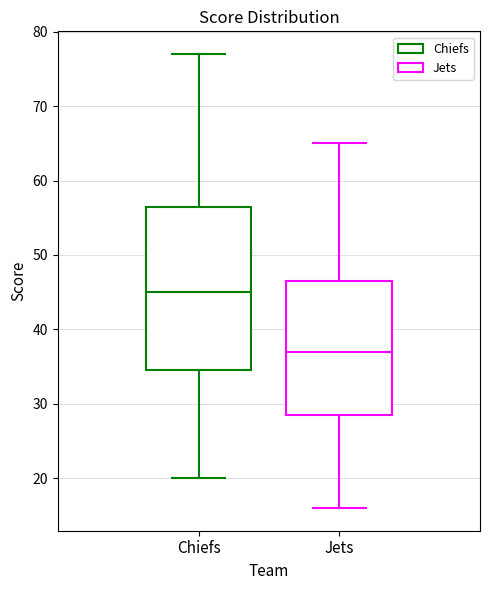

Reading left to right, read every box against the y-axis: the position of its median line, the range the box covers, and the ends of its whiskers. The values are not printed on the chart, so give them approximately, as read against the axis.

Chiefs: median 45, box 35 to 57, whiskers 20 to 77
Jets: median 37, box 29 to 47, whiskers 16 to 65